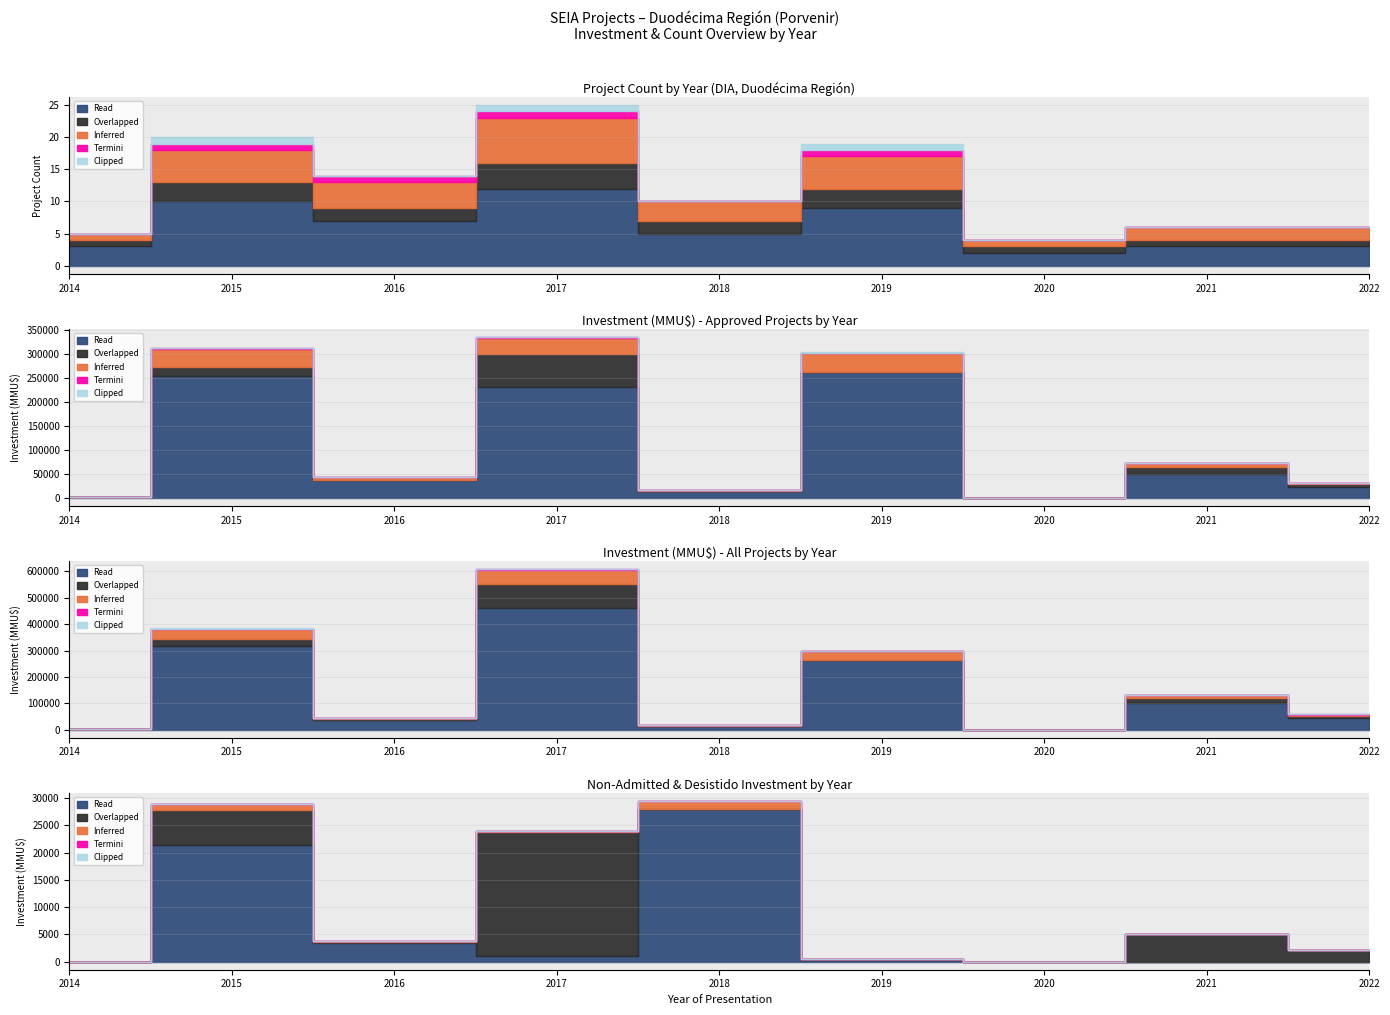

What is the value of the Termini point at the 2nd from the left?

2000